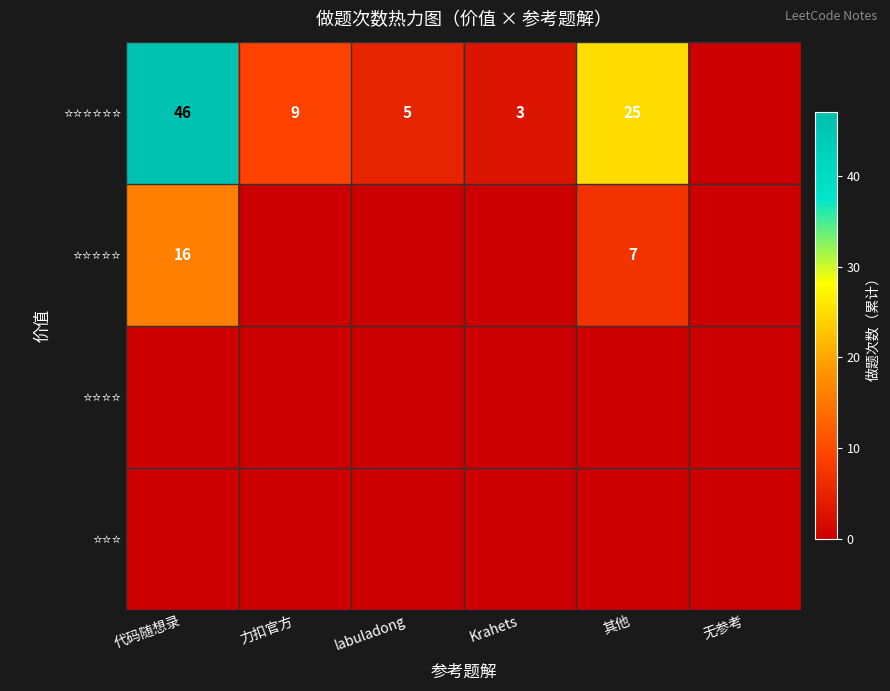

What is the difference between the ⭐⭐⭐⭐⭐ values at 其他 and 代码随想录?

9